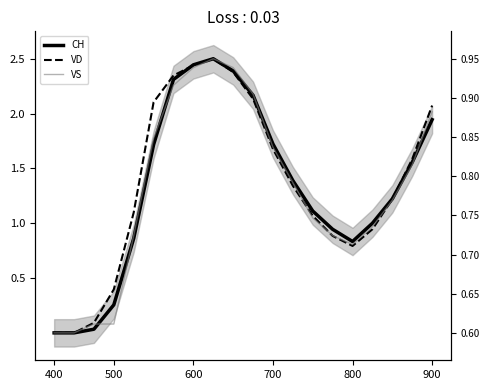

How many positive values does the VD series have?

18